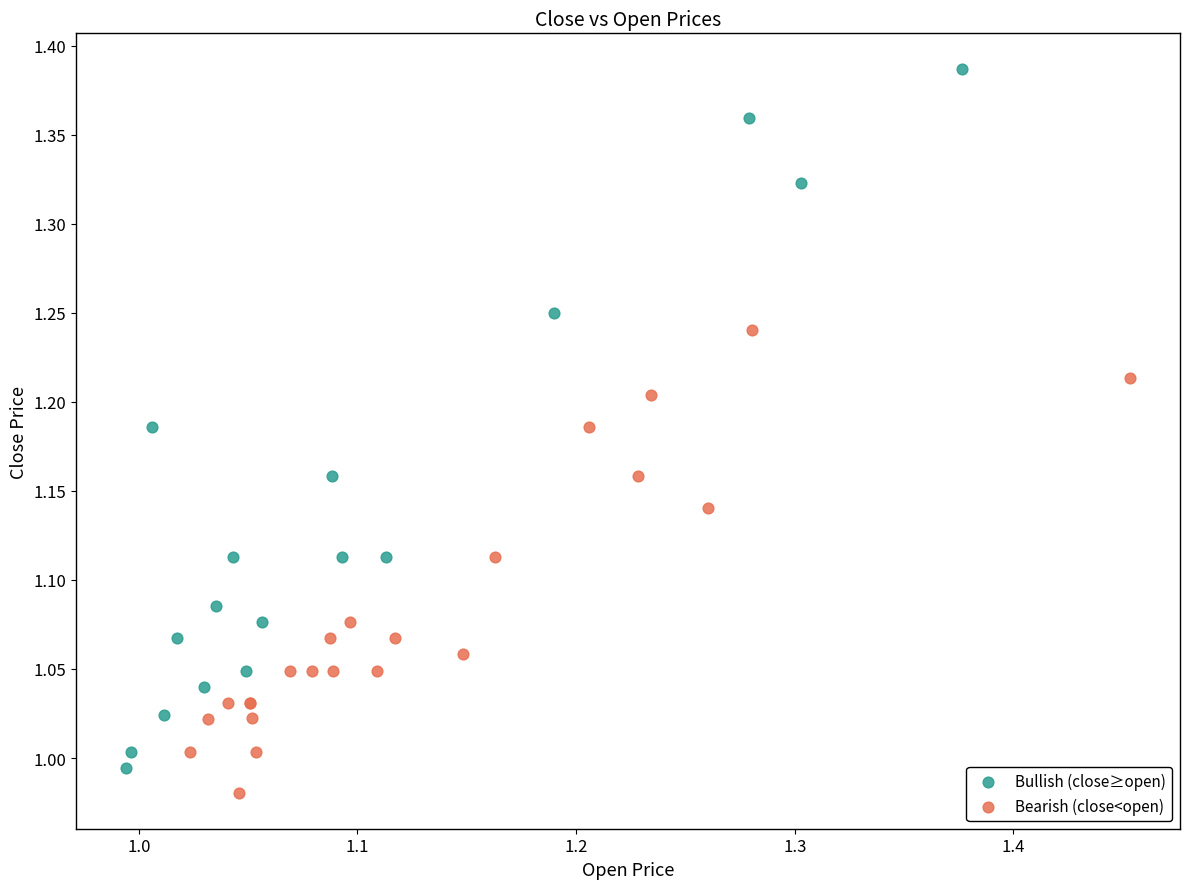

Which series reaches the maximum Y coordinate?

Bullish (close≥open)